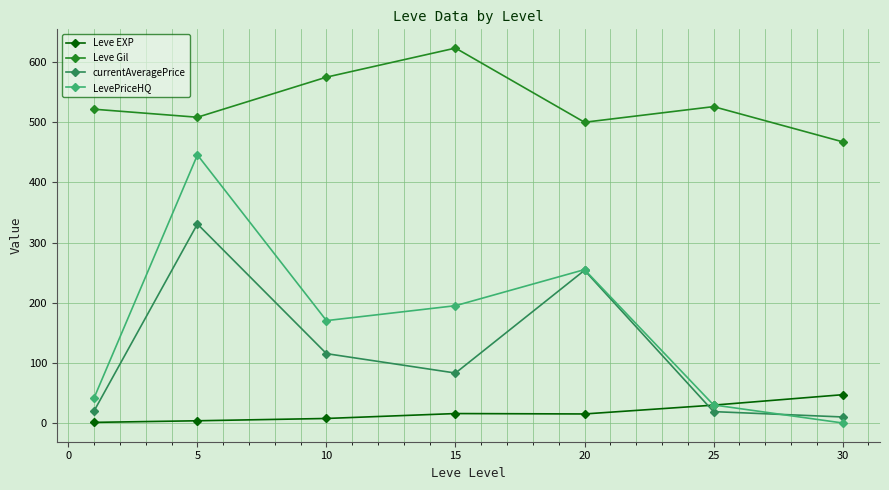

How many interior local peaks does the currentAveragePrice series have?

2